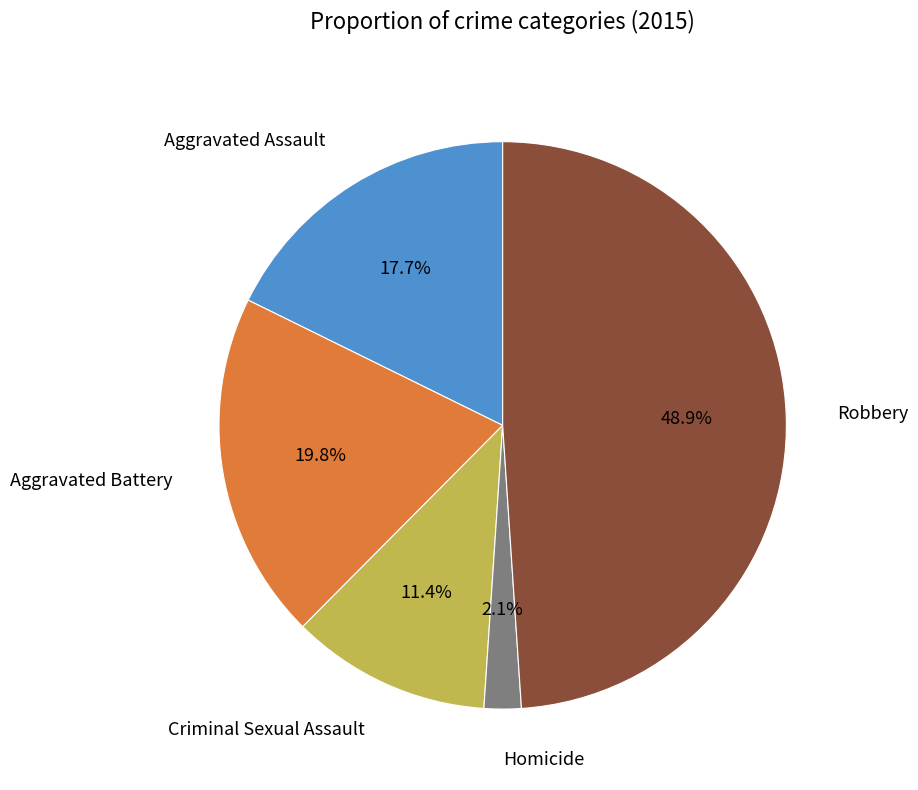

What is the ratio of the value at Criminal Sexual Assault to the value at Homicide?

5.4